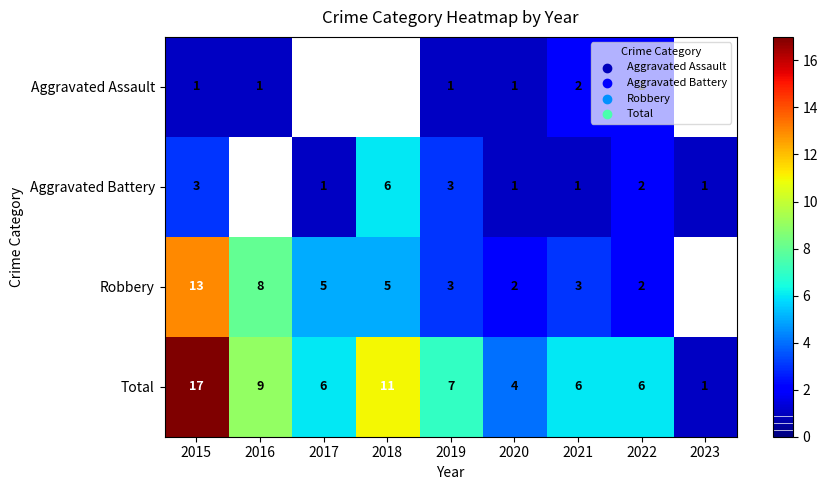

At which label does Total first exceed 6?

2015